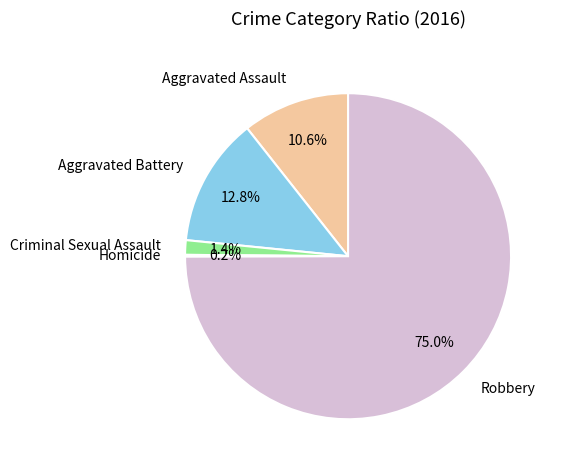

To the nearest percent, what portion does Aggravated Assault represent?

11%